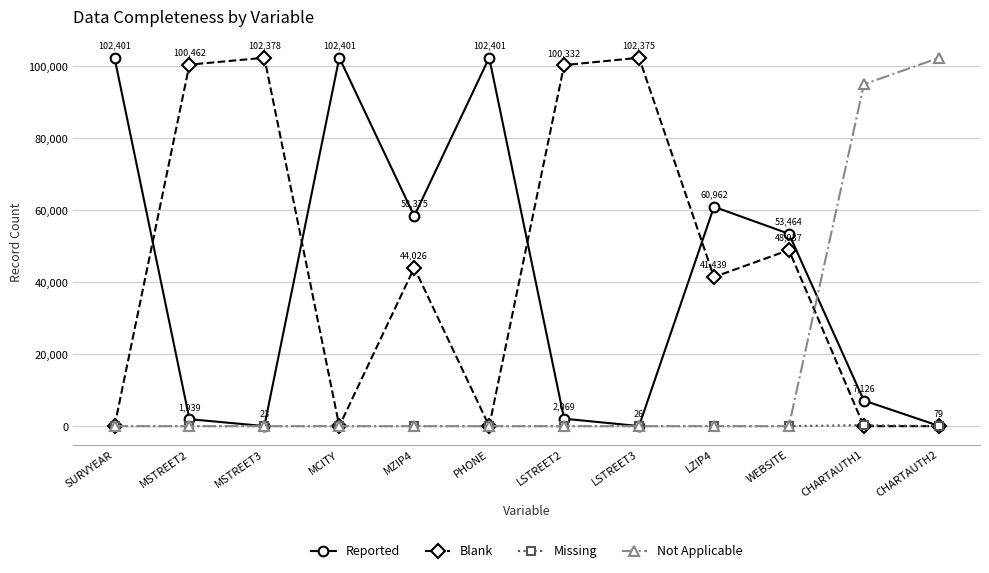

The Not Applicable series shows 0 at SURVYEAR. True or false?

True